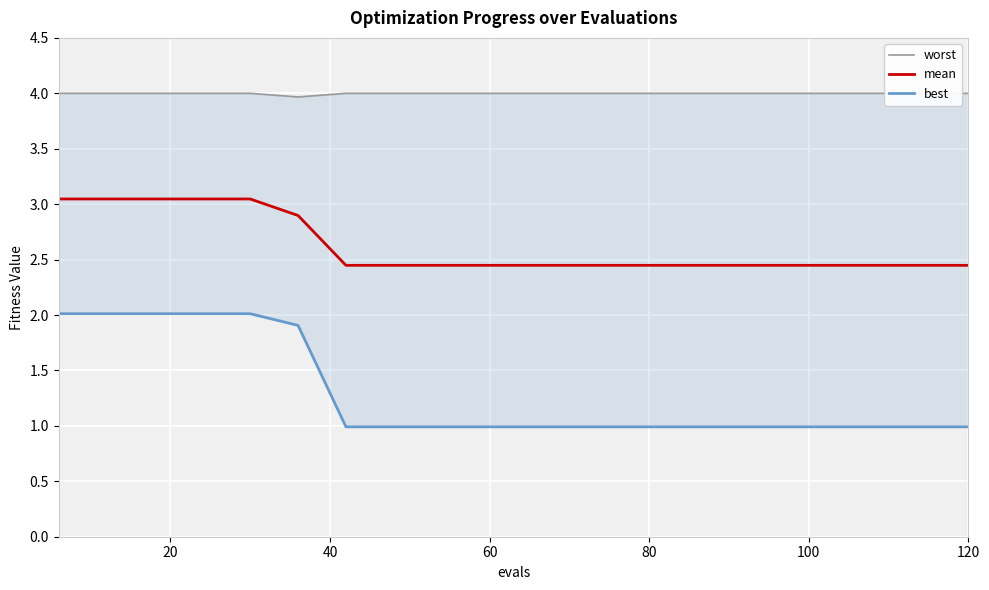

What is the minimum value shown in the chart?

1.0